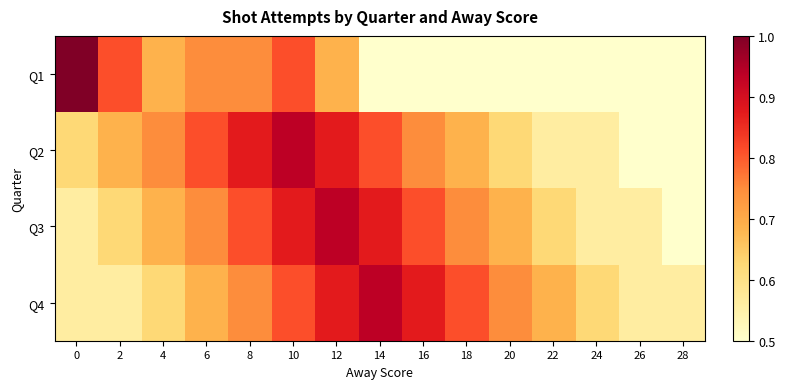

Reading left to right, what are all the values shown in this chart?

Q1: 0=1.0	2=0.8	4=0.7	6=0.7	8=0.7	10=0.8	12=0.7	14=0.5	16=0.5	18=0.5	20=0.5	22=0.5	24=0.5	26=0.5	28=0.5
Q2: 0=0.6	2=0.7	4=0.7	6=0.8	8=0.9	10=0.9	12=0.9	14=0.8	16=0.7	18=0.7	20=0.6	22=0.6	24=0.6	26=0.5	28=0.5
Q3: 0=0.6	2=0.6	4=0.7	6=0.7	8=0.8	10=0.9	12=0.9	14=0.9	16=0.8	18=0.7	20=0.7	22=0.6	24=0.6	26=0.6	28=0.5
Q4: 0=0.6	2=0.6	4=0.6	6=0.7	8=0.7	10=0.8	12=0.9	14=0.9	16=0.9	18=0.8	20=0.7	22=0.7	24=0.6	26=0.6	28=0.6